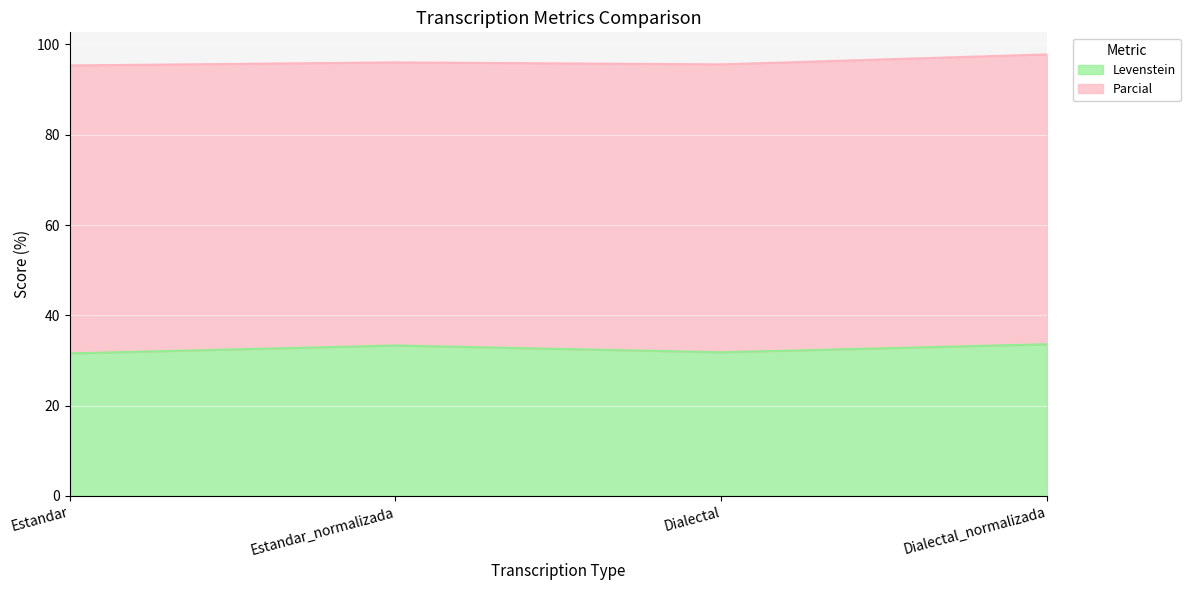

Which label corresponds to the largest value in the chart?

Dialectal_normalizada